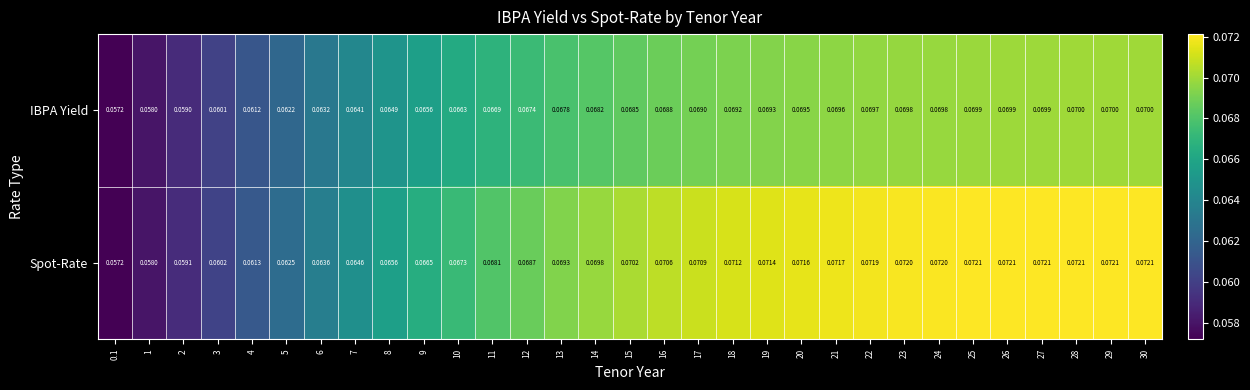

Rank the series by their average value, from lowest to highest.

IBPA Yield, Spot-Rate